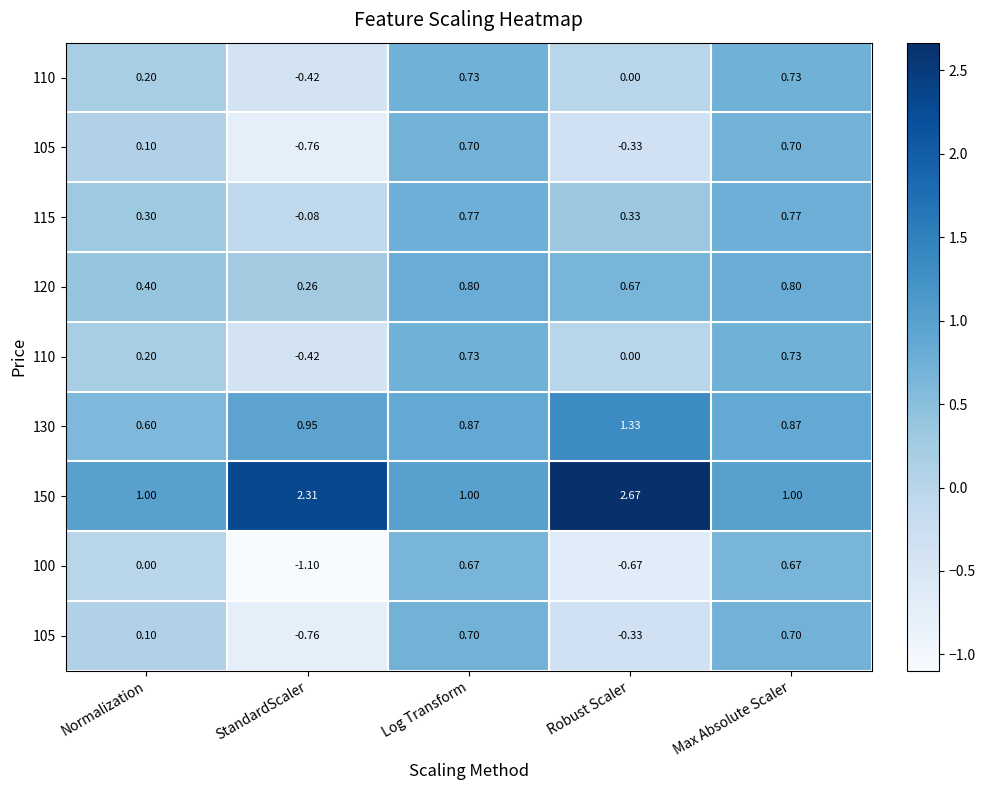

What is the total value across all series at Max Absolute Scaler?

7.0